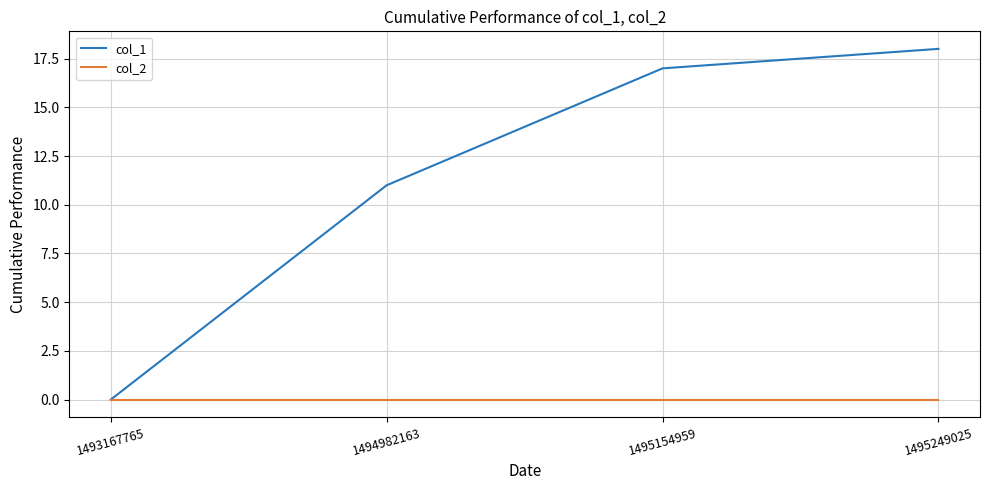

Between 1494982163 and 1495154959, which series saw the biggest shift?

col_1